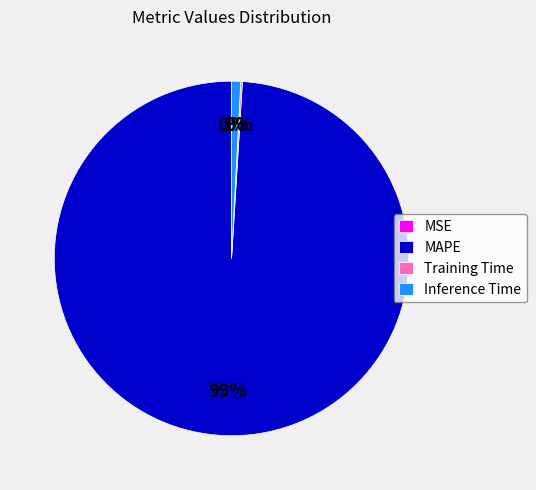

What percentage is the Inference Time slice, to the nearest percent?

1%